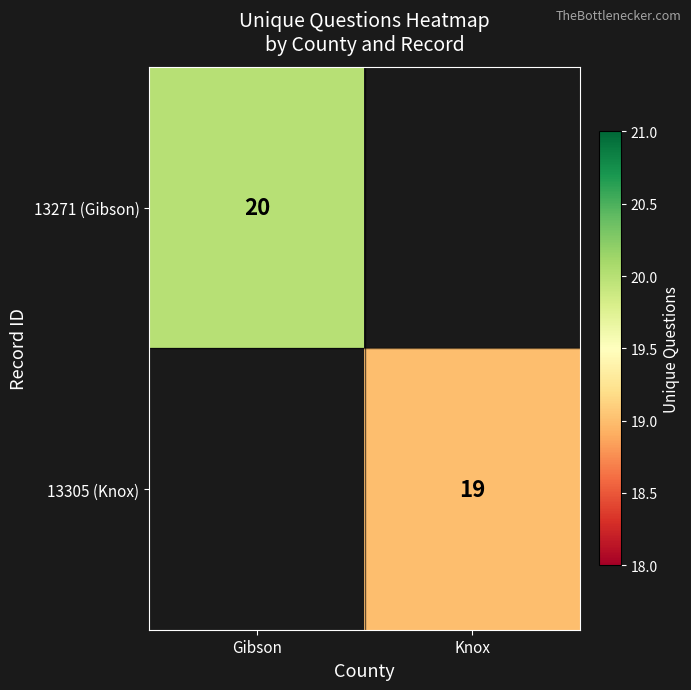

Is it true that 13305 (Knox) equals 19 at Knox?

True